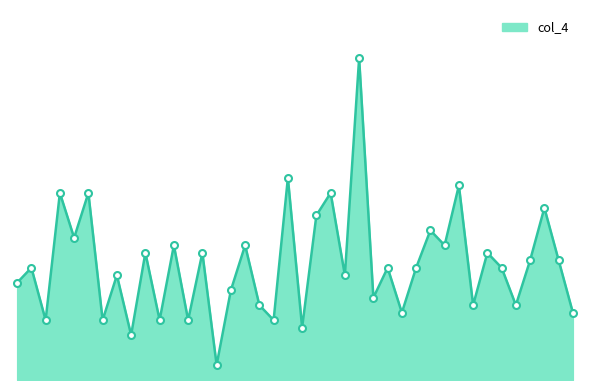

Is this an area chart (filled region under the line)?

Yes